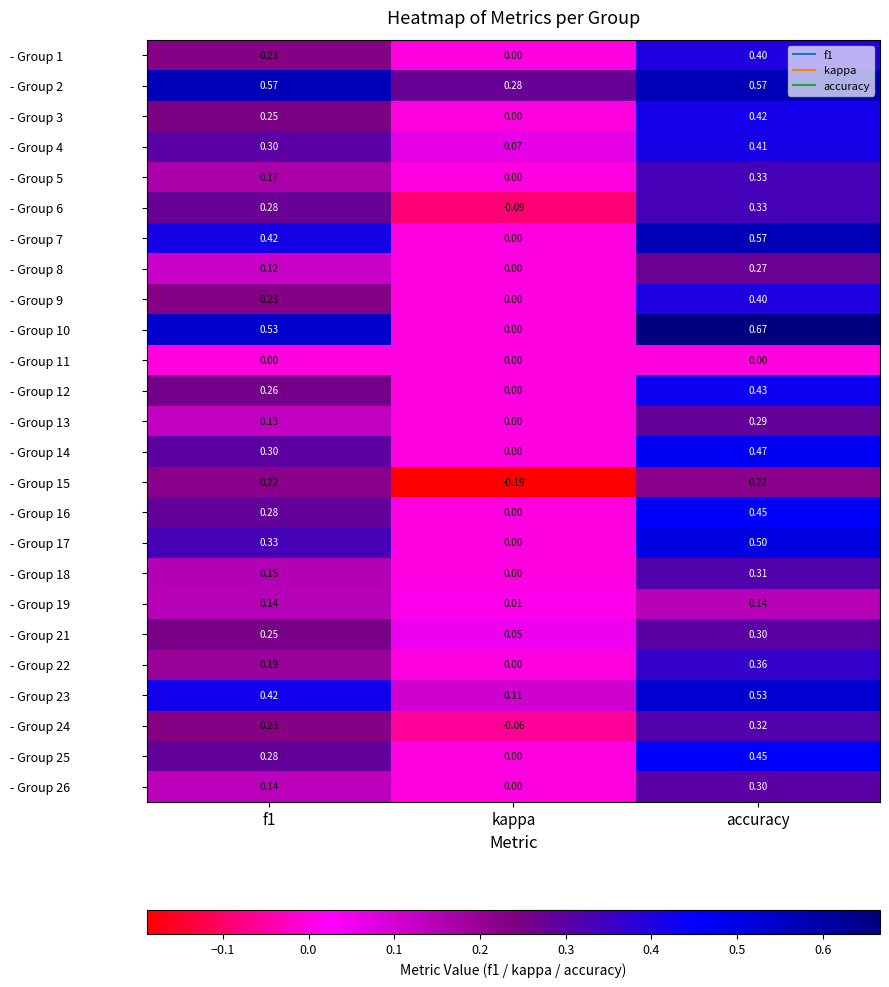

Which label corresponds to the smallest value in the chart?

kappa